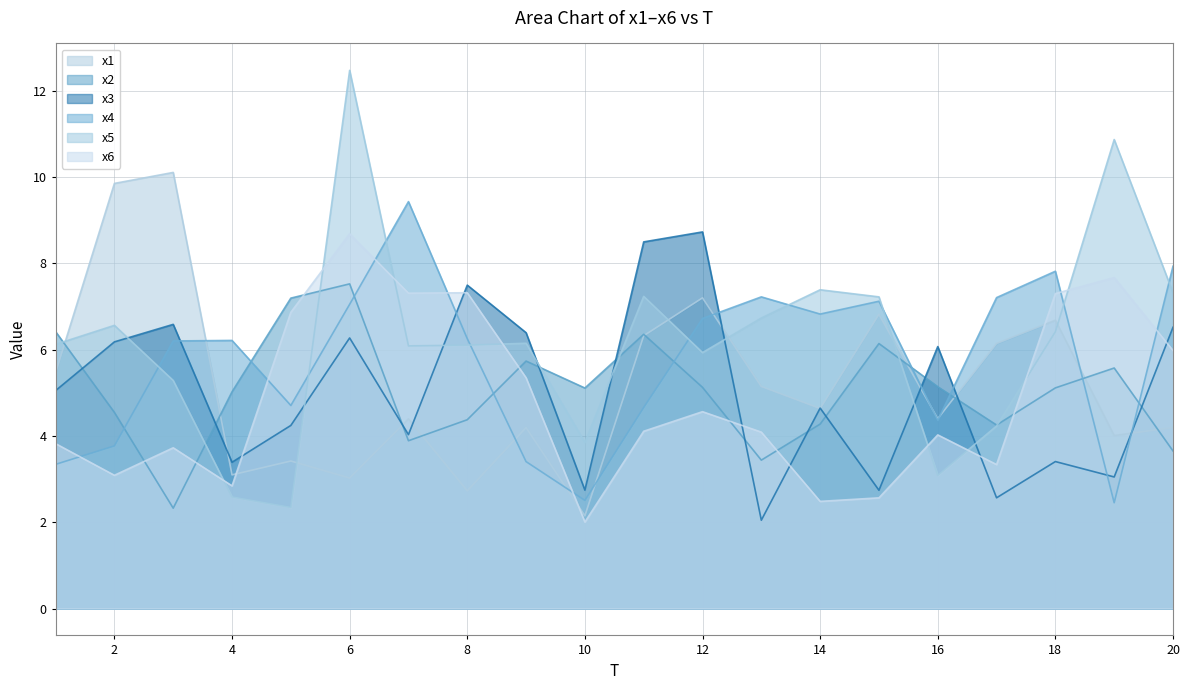

What is the difference between the maximum and minimum values in the x6 series?

6.7